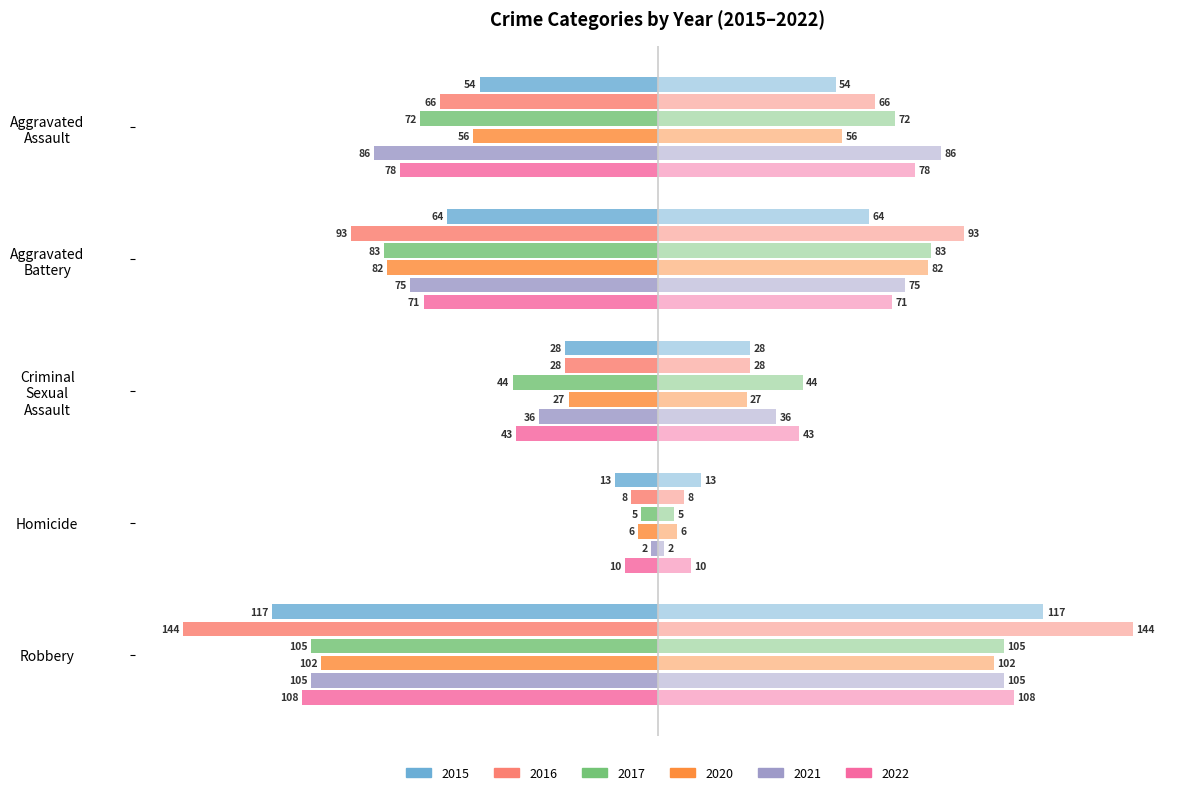

Reading right to left, what are all the values shown in this chart?

2015: Robbery=-117	Homicide=-13	Criminal Sexual Assault=-28	Aggravated Battery=-64	Aggravated Assault=-54
2016: Robbery=-144	Homicide=-8	Criminal Sexual Assault=-28	Aggravated Battery=-93	Aggravated Assault=-66
2017: Robbery=-105	Homicide=-5	Criminal Sexual Assault=-44	Aggravated Battery=-83	Aggravated Assault=-72
2020: Robbery=-102	Homicide=-6	Criminal Sexual Assault=-27	Aggravated Battery=-82	Aggravated Assault=-56
2021: Robbery=-105	Homicide=-2	Criminal Sexual Assault=-36	Aggravated Battery=-75	Aggravated Assault=-86
2022: Robbery=-108	Homicide=-10	Criminal Sexual Assault=-43	Aggravated Battery=-71	Aggravated Assault=-78